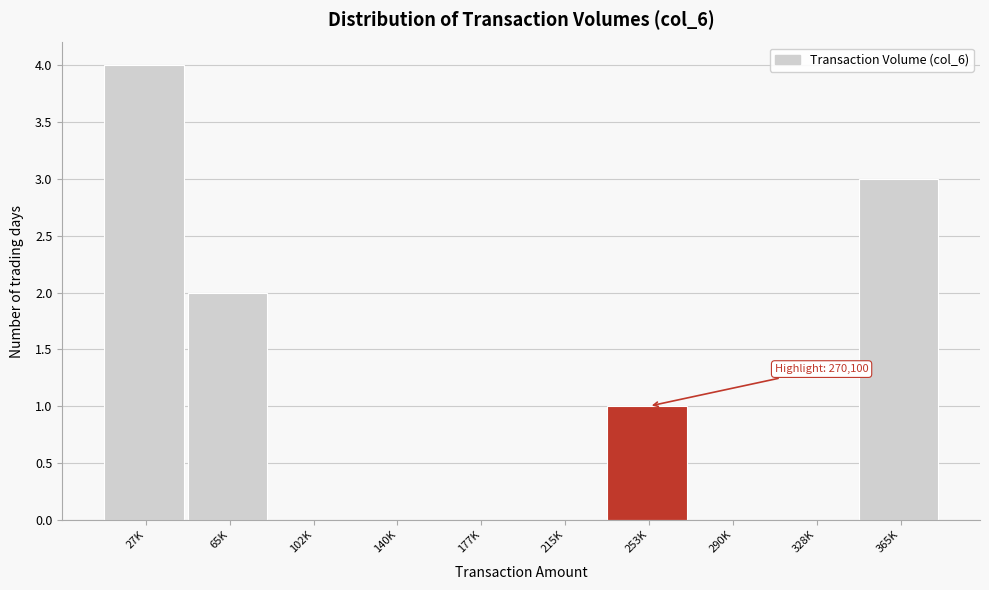

Reading left to right, extract all data points from this chart.

27K=4	65K=2	102K=0	140K=0	177K=0	215K=0	253K=1	290K=0	328K=0	365K=3